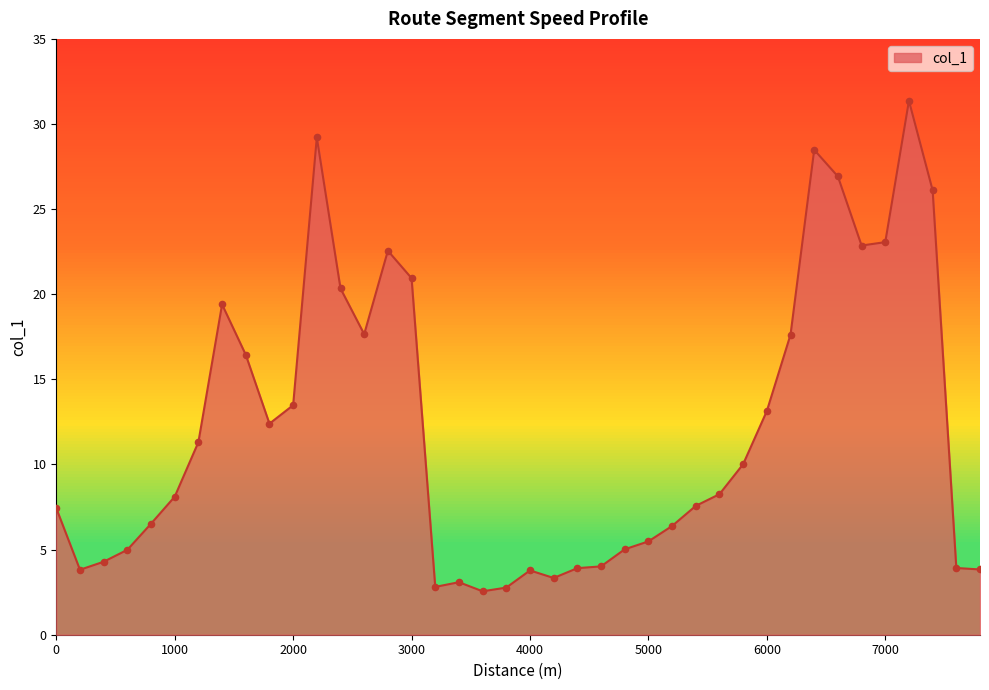

What is the smallest value displayed?

2.6